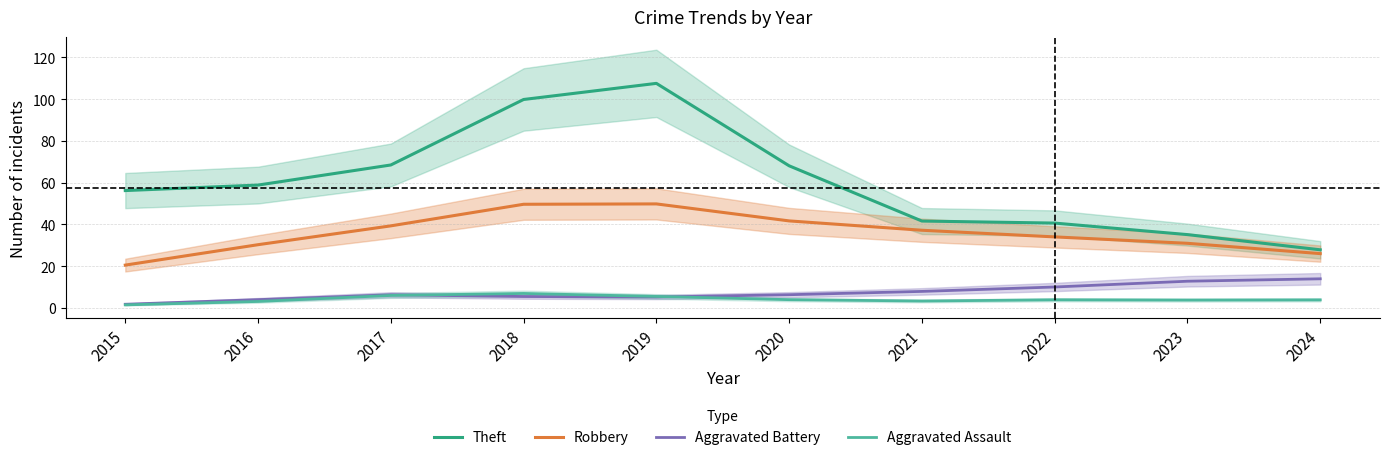

What is the highest value of the Theft series?

107.6